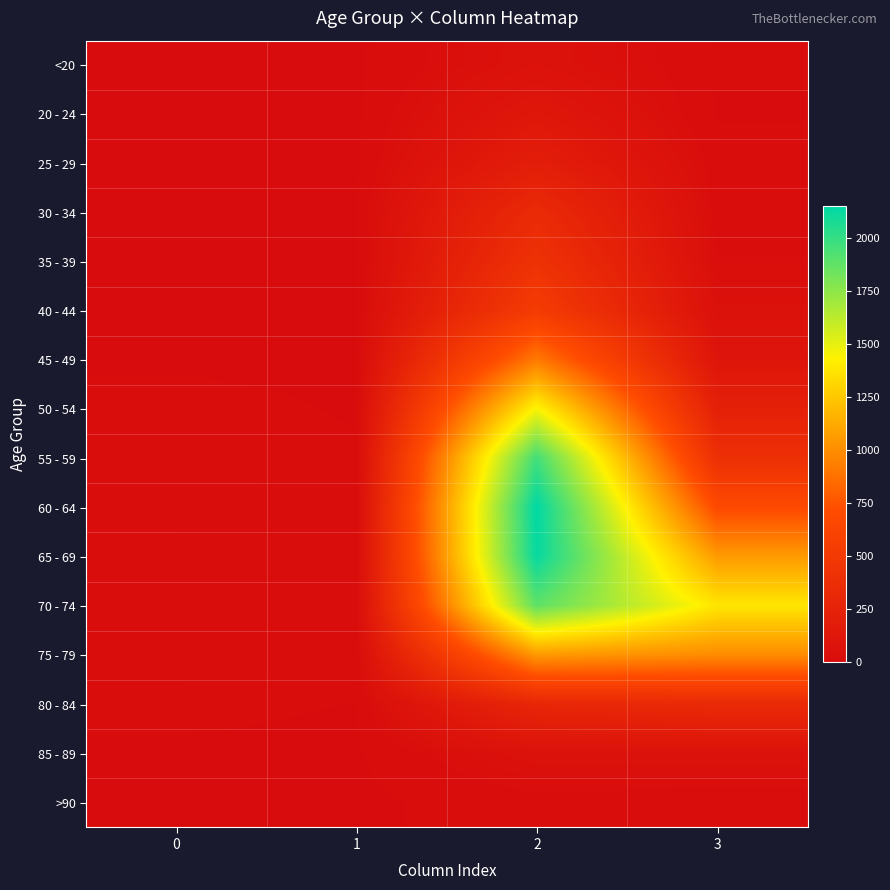

Between 1 and 2, which series saw the biggest shift?

60 - 64